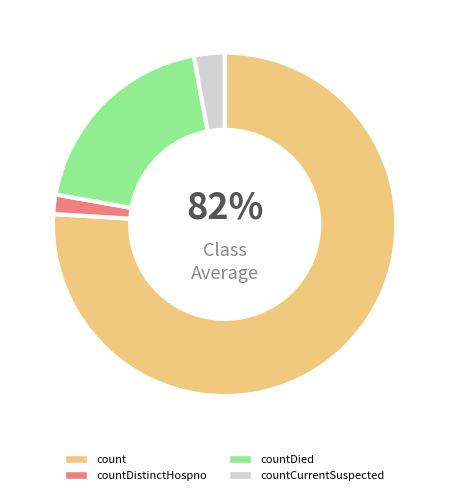

Does any single category account for the majority?

Yes